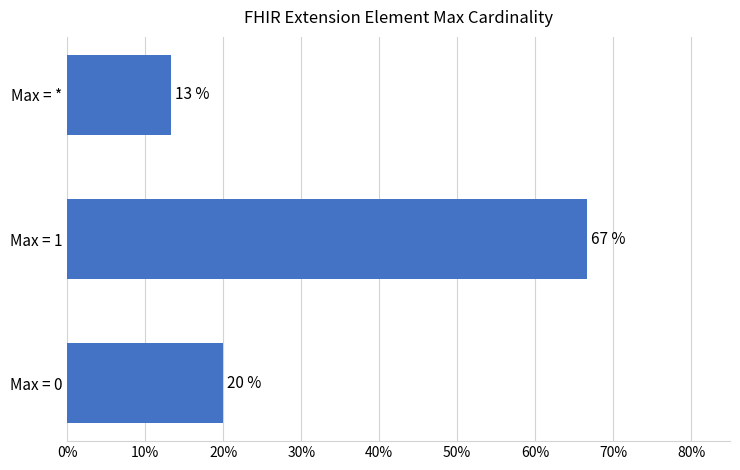

Where is the data nearest to the value 0?

Max = *